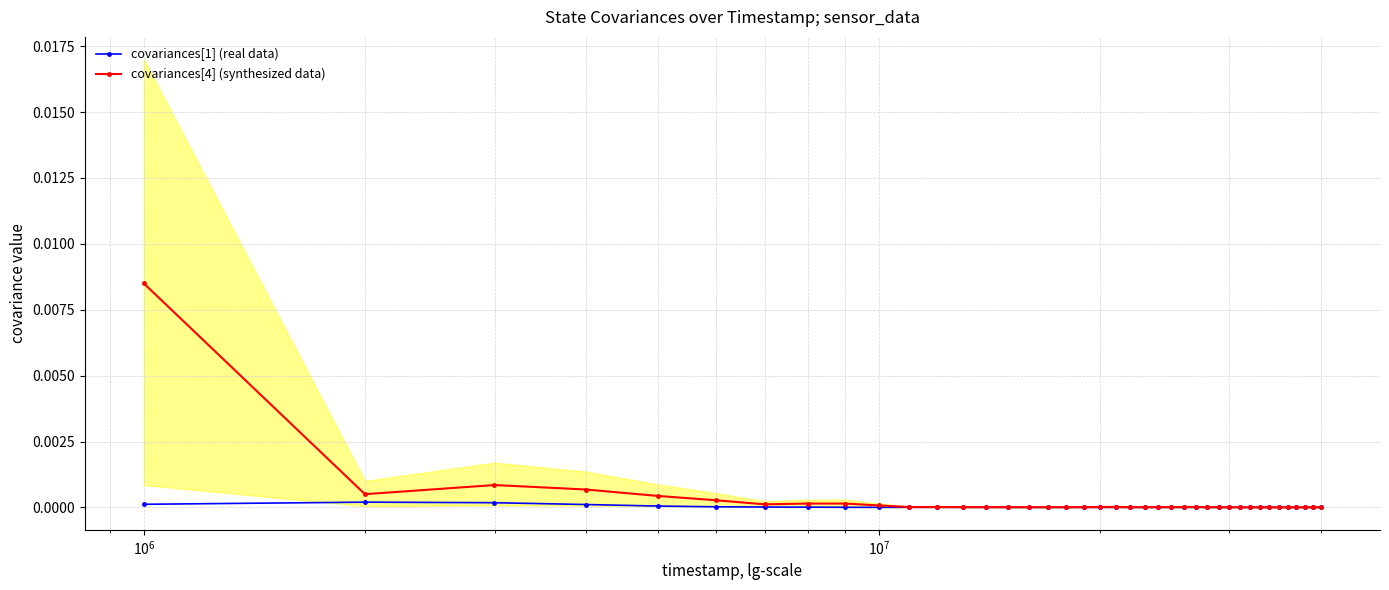

True or false: covariances[1] (real data) and covariances[4] (synthesized data) cross at least once.

False